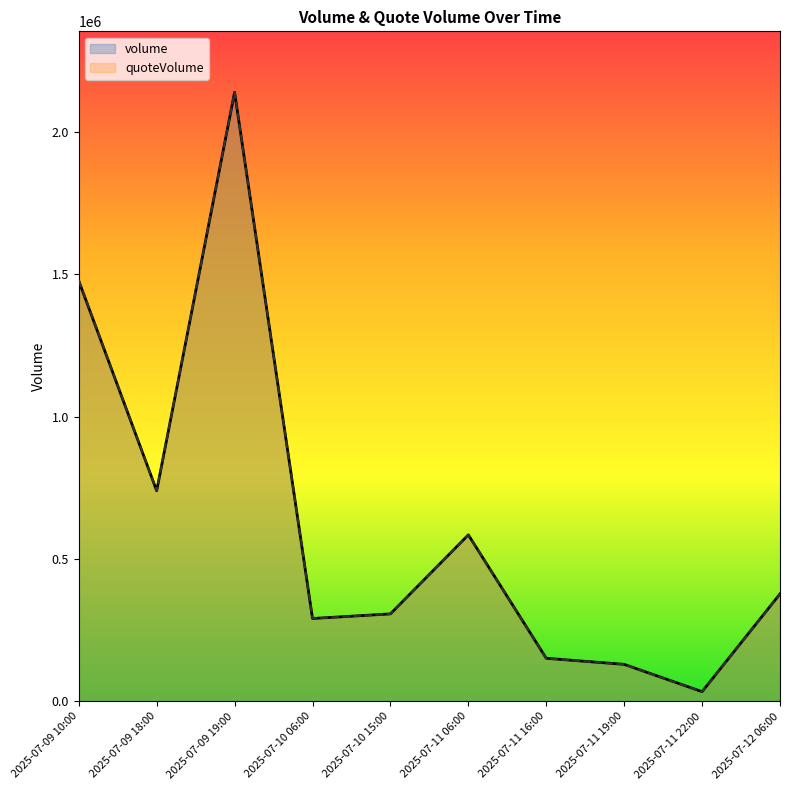

List the series in order of their peak value, lowest first.

volume, quoteVolume